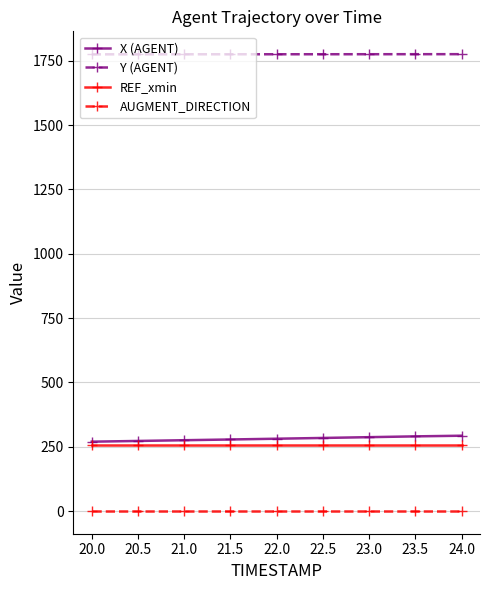

What is the greatest value displayed?

1775.2